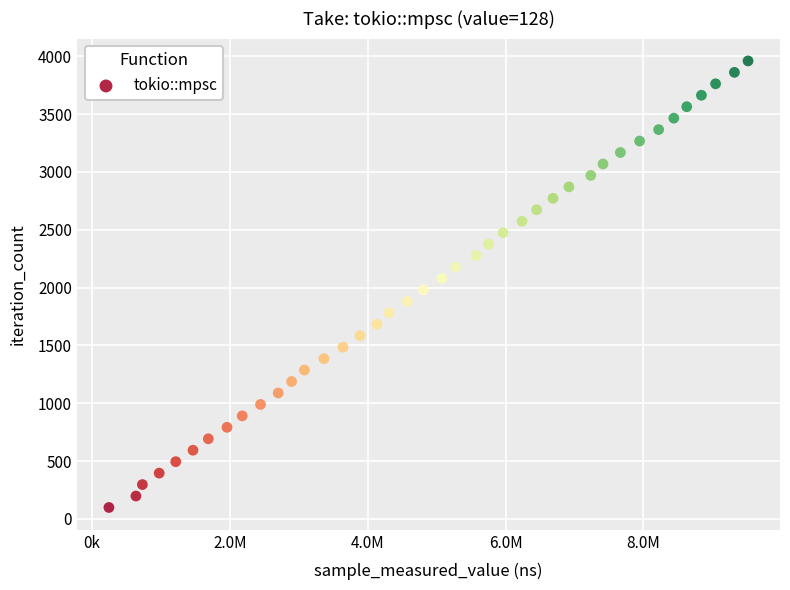

What is the range of Y values (max minus min)?

3861